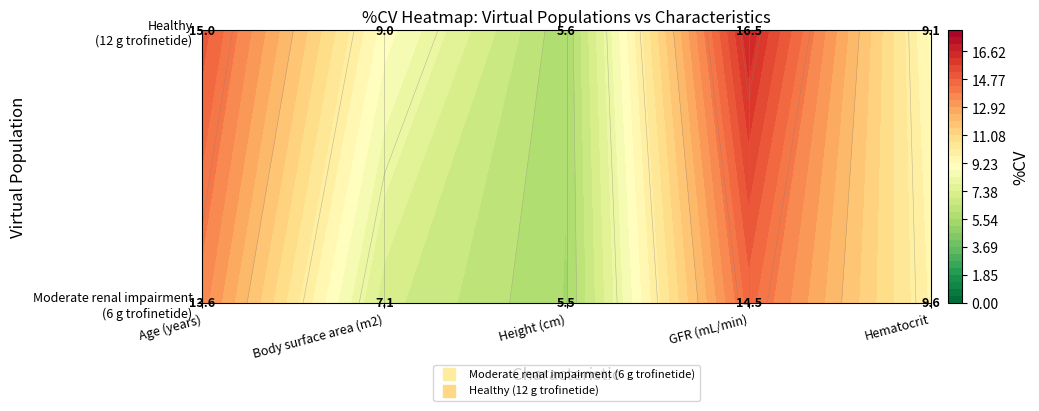

Which label corresponds to the largest value in the chart?

GFR (mL/min)